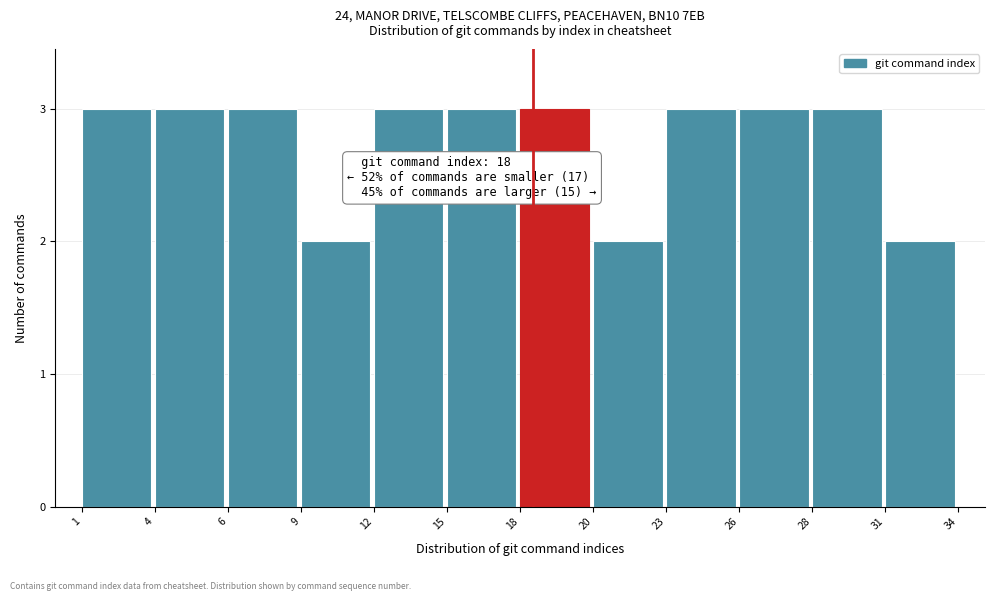

Reading right to left, list all the values displayed in this chart.

31=2	28=3	26=3	23=3	20=2	18=3	15=3	12=3	9=2	6=3	4=3	1=3